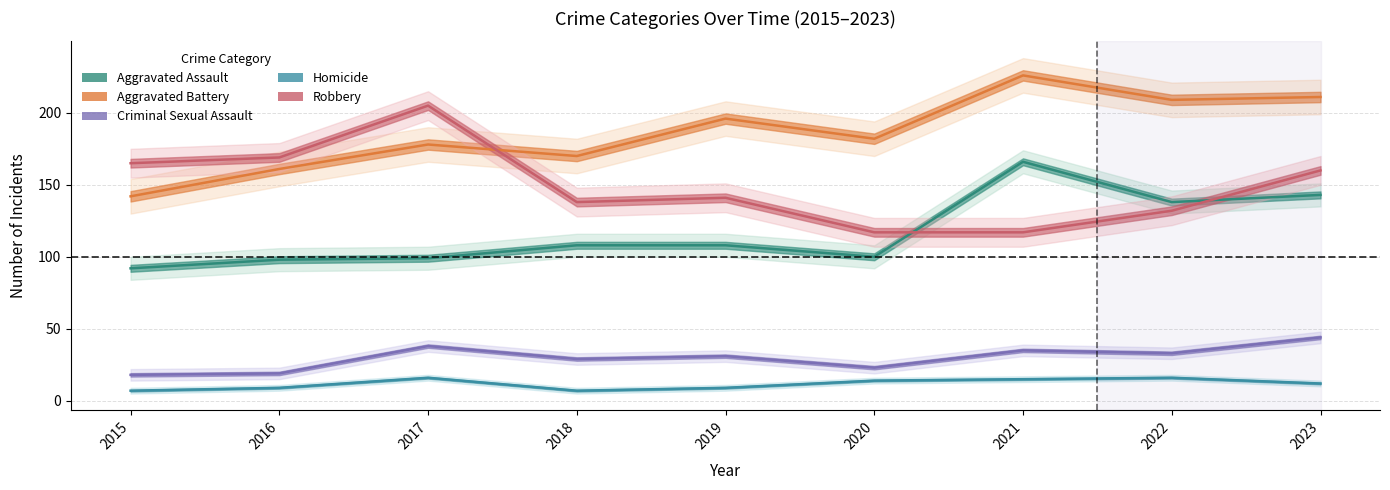

True or false: Robbery and Criminal Sexual Assault intersect in this chart.

False